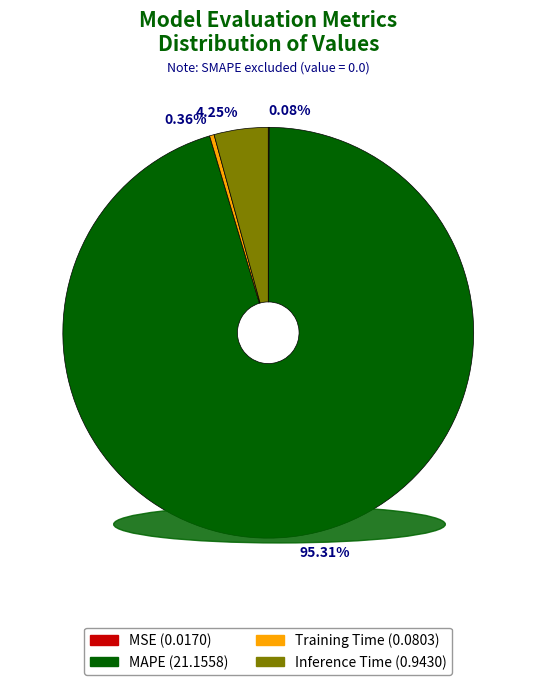

Does MAPE represent more than half of the total?

Yes